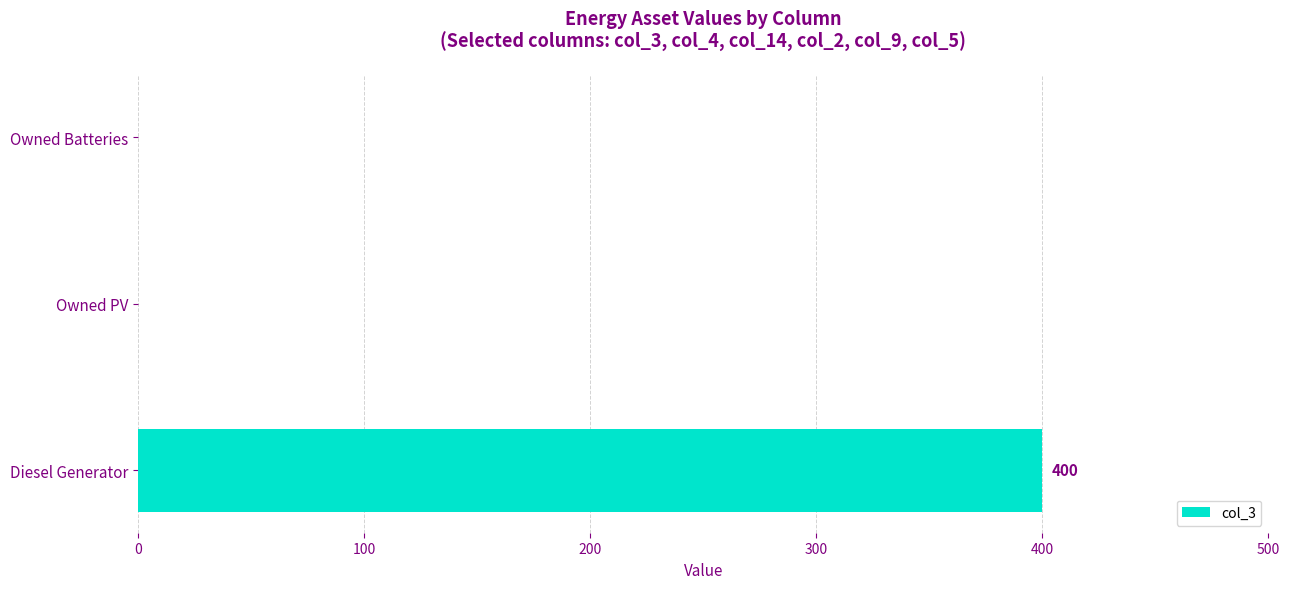

What is the change in value from Diesel Generator to Owned Batteries?

-400